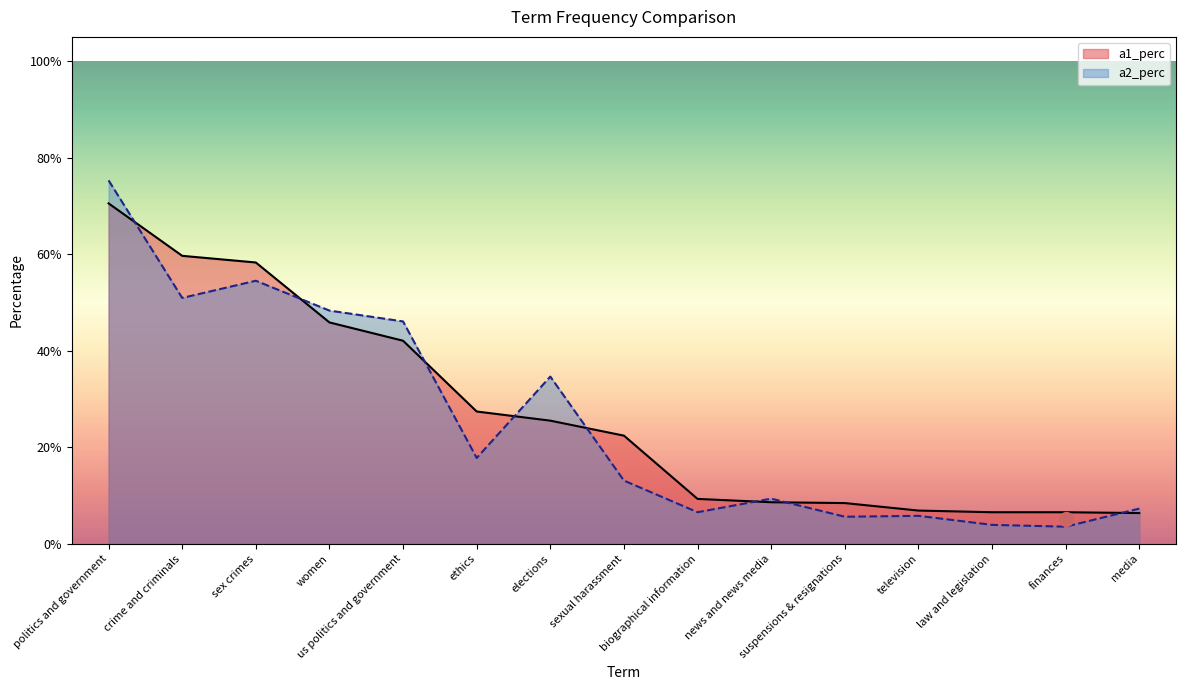

How many lines are shown in the chart?

2